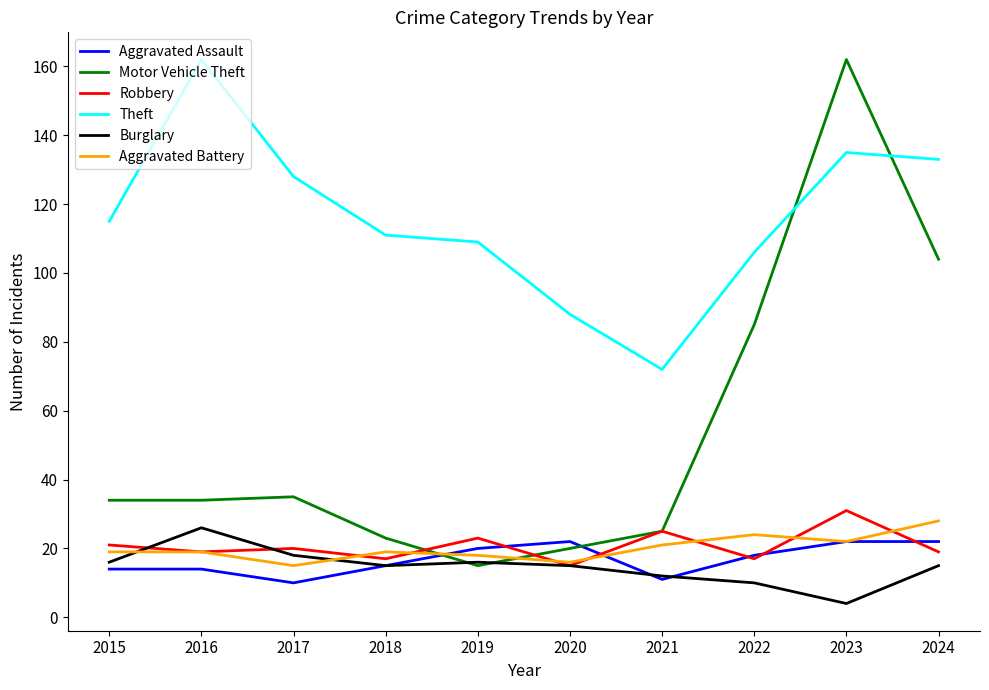

Reading left to right, transcribe all the data shown in this chart.

Aggravated Assault: 2015=14	2016=14	2017=10	2018=15	2019=20	2020=22	2021=11	2022=18	2023=22	2024=22
Motor Vehicle Theft: 2015=34	2016=34	2017=35	2018=23	2019=15	2020=20	2021=25	2022=85	2023=162	2024=104
Robbery: 2015=21	2016=19	2017=20	2018=17	2019=23	2020=15	2021=25	2022=17	2023=31	2024=19
Theft: 2015=115	2016=162	2017=128	2018=111	2019=109	2020=88	2021=72	2022=106	2023=135	2024=133
Burglary: 2015=16	2016=26	2017=18	2018=15	2019=16	2020=15	2021=12	2022=10	2023=4	2024=15
Aggravated Battery: 2015=19	2016=19	2017=15	2018=19	2019=18	2020=16	2021=21	2022=24	2023=22	2024=28